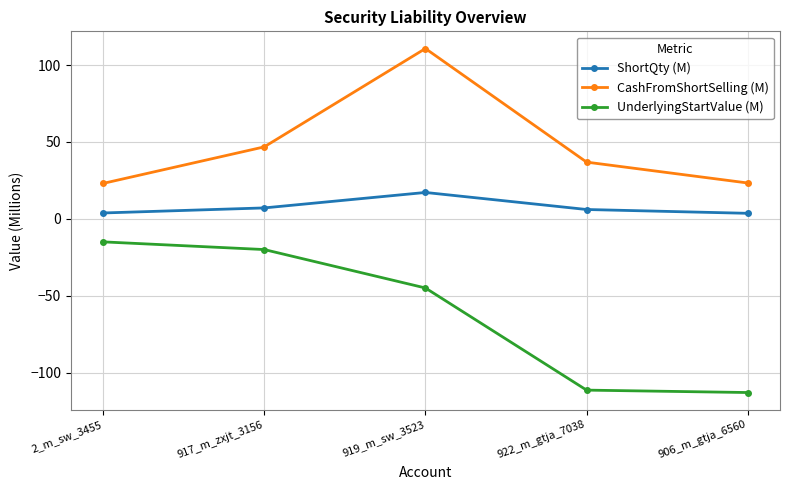

Is it true that CashFromShortSelling (M) equals 23.0 at 922_m_gtja_7038?

False